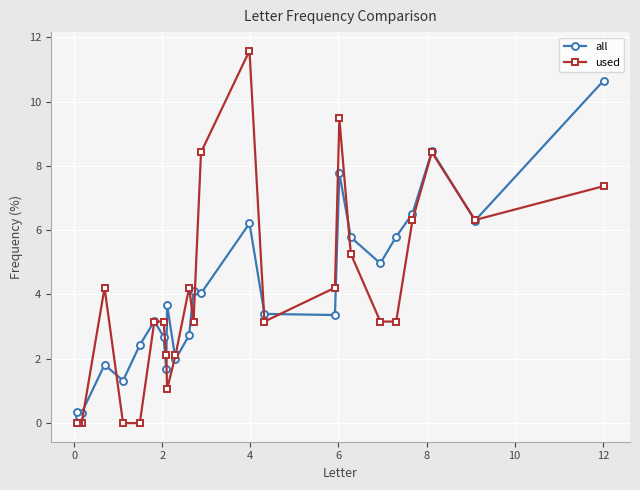

What is the value of the all point at the 14th from the left?

4.1